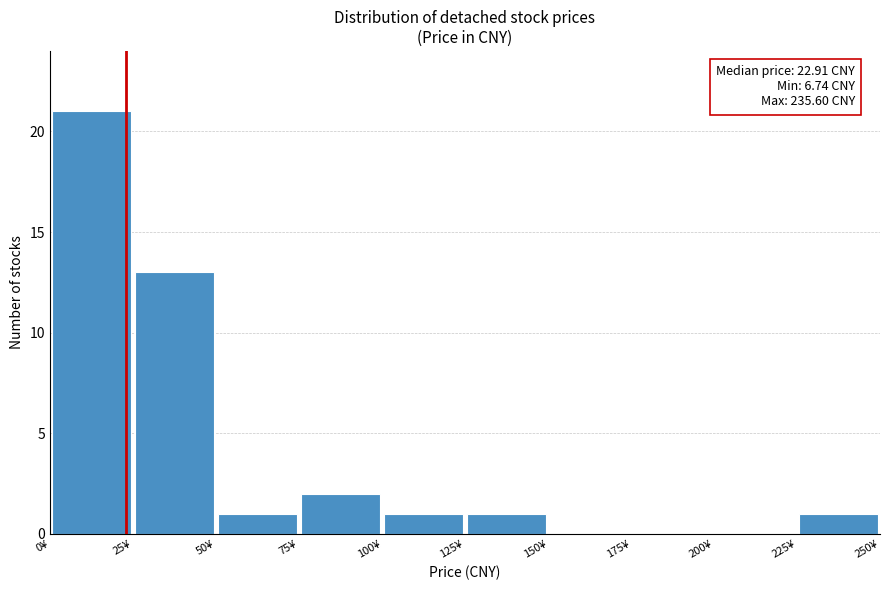

Which range on the x-axis has the tallest bar?

0 to 25